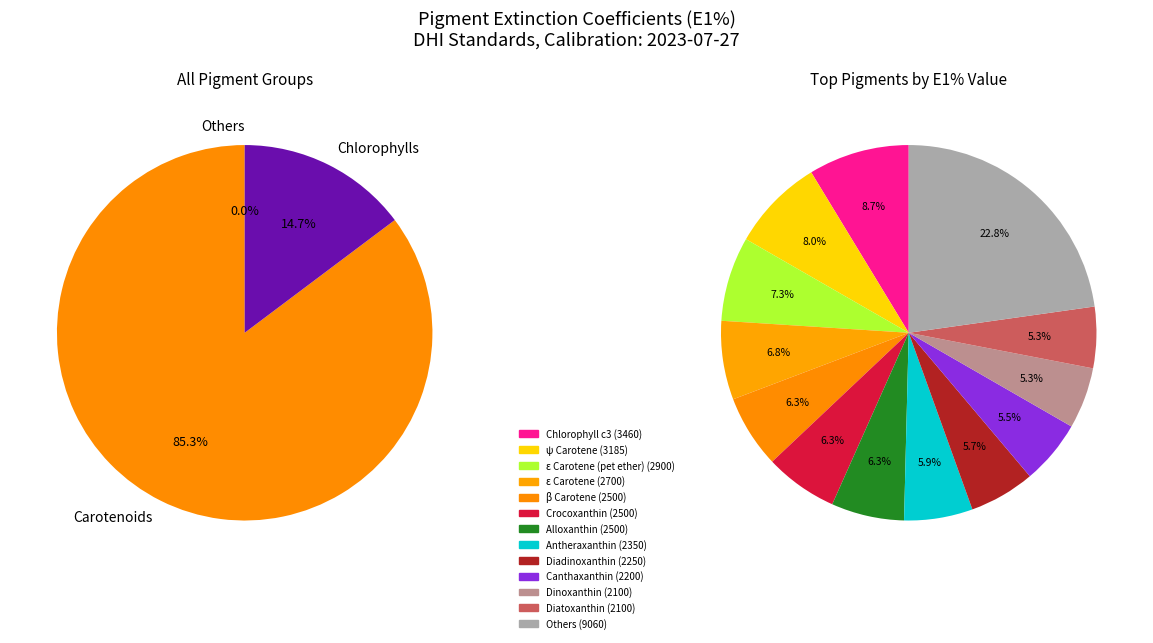

Combined, do 19' but-Fuco and Crocoxanthin account for over 50%?

No